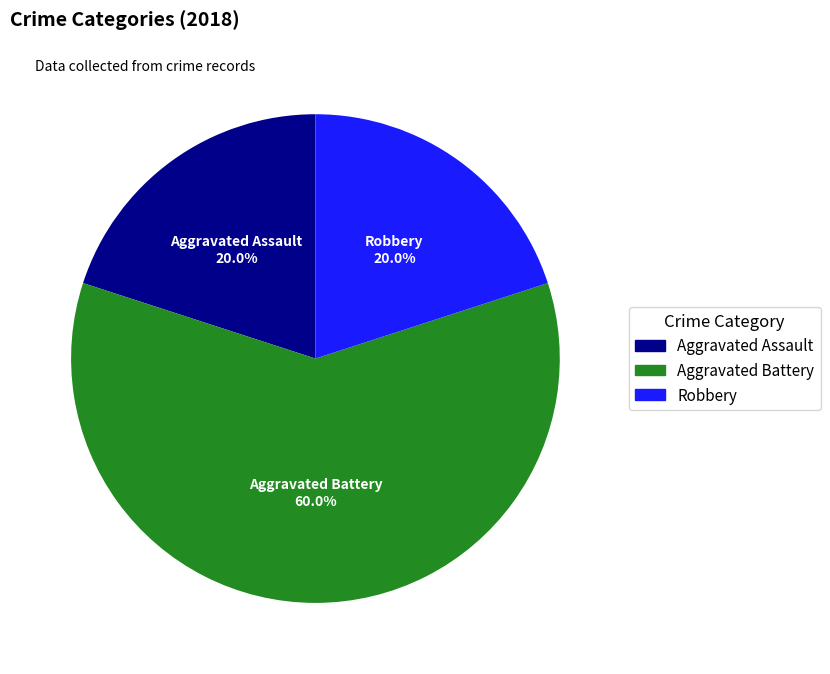

To the nearest percent, what is the combined percentage of Aggravated Battery and Robbery?

80%